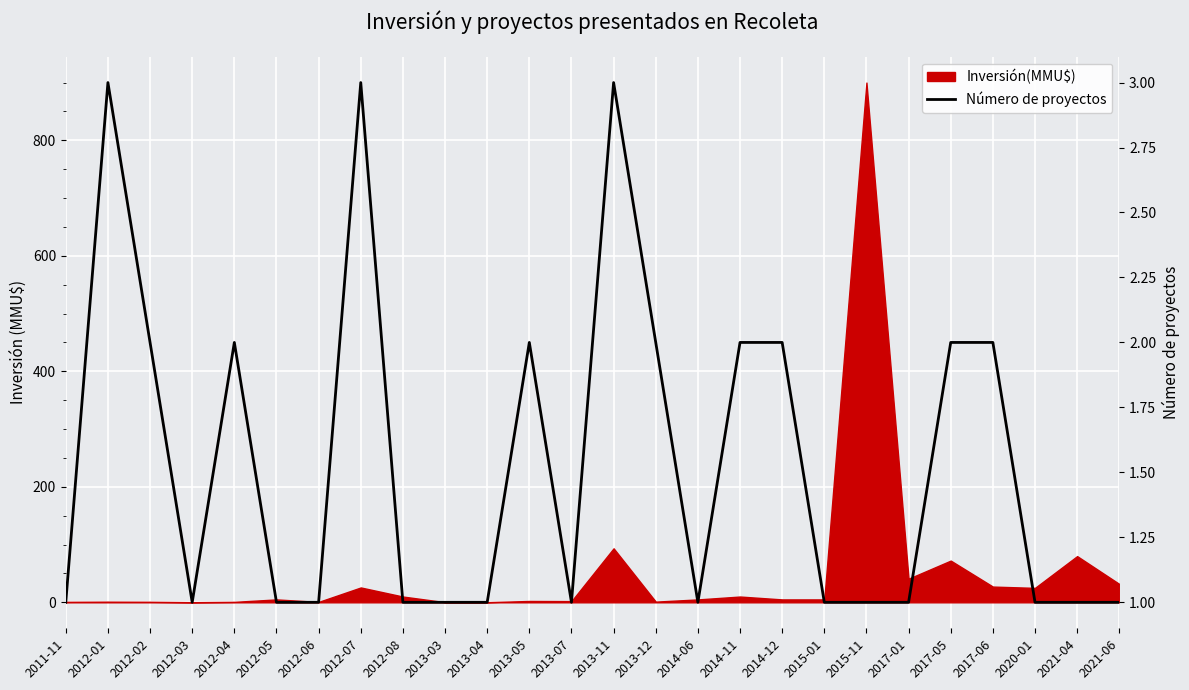

Reading right to left, list all the values displayed in this chart.

2021-06=1	2021-04=1	2020-01=1	2017-06=2	2017-05=2	2017-01=1	2015-11=1	2015-01=1	2014-12=2	2014-11=2	2014-06=1	2013-12=2	2013-11=3	2013-07=1	2013-05=2	2013-04=1	2013-03=1	2012-08=1	2012-07=3	2012-06=1	2012-05=1	2012-04=2	2012-03=1	2012-02=2	2012-01=3	2011-11=1